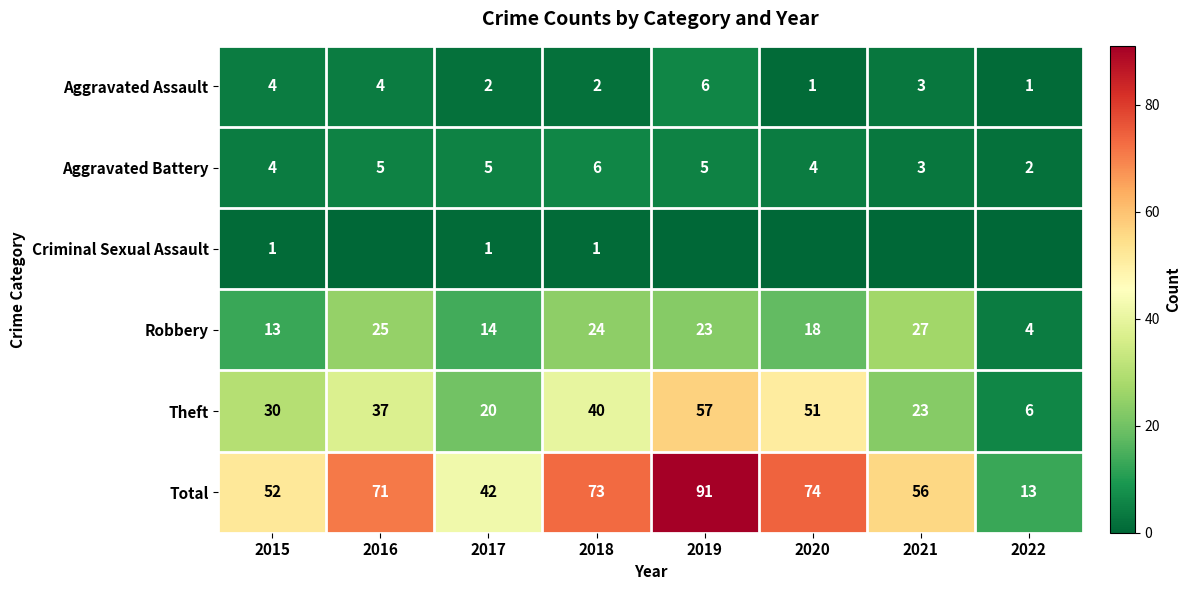

What is the difference between the Aggravated Battery values at 2019 and 2022?

3